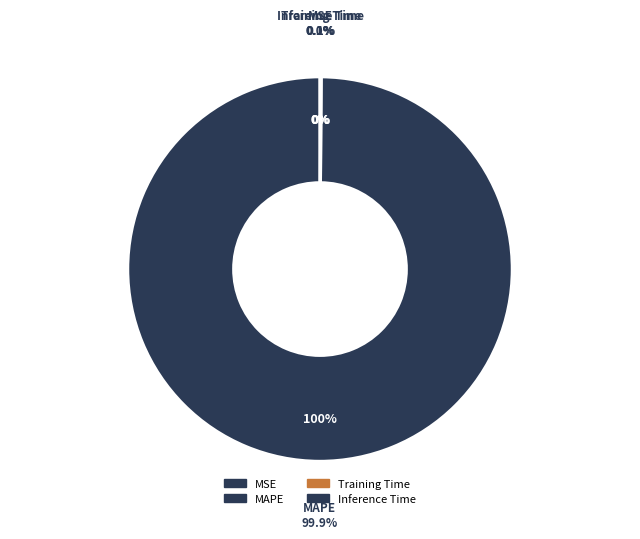

Rank the categories by value from lowest to highest.

MSE, Inference Time, Training Time, MAPE